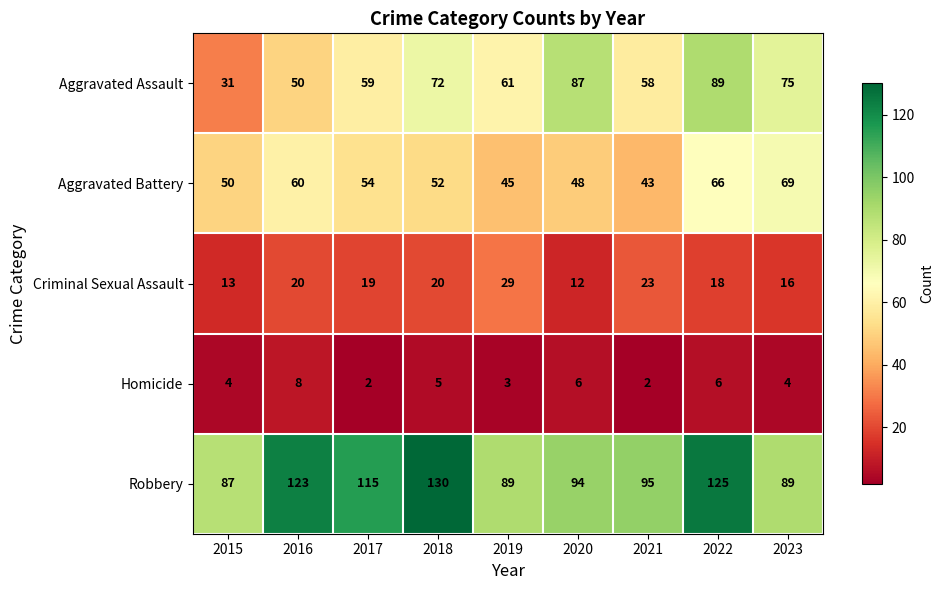

List the labels in order of Aggravated Battery value, largest first.

2023, 2022, 2016, 2017, 2018, 2015, 2020, 2019, 2021